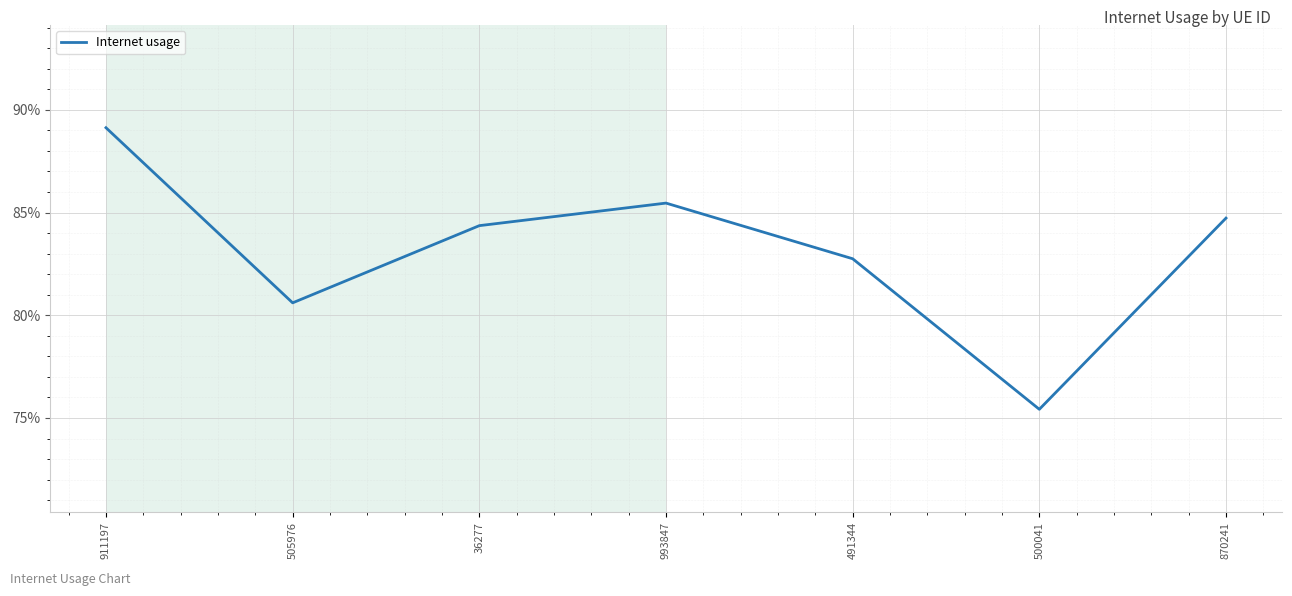

Does the chart have visible grid lines?

Yes